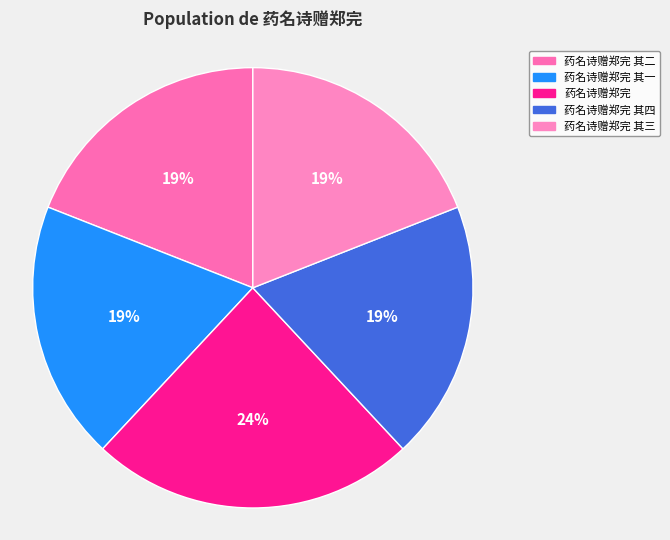

Is there a majority slice in this chart?

No